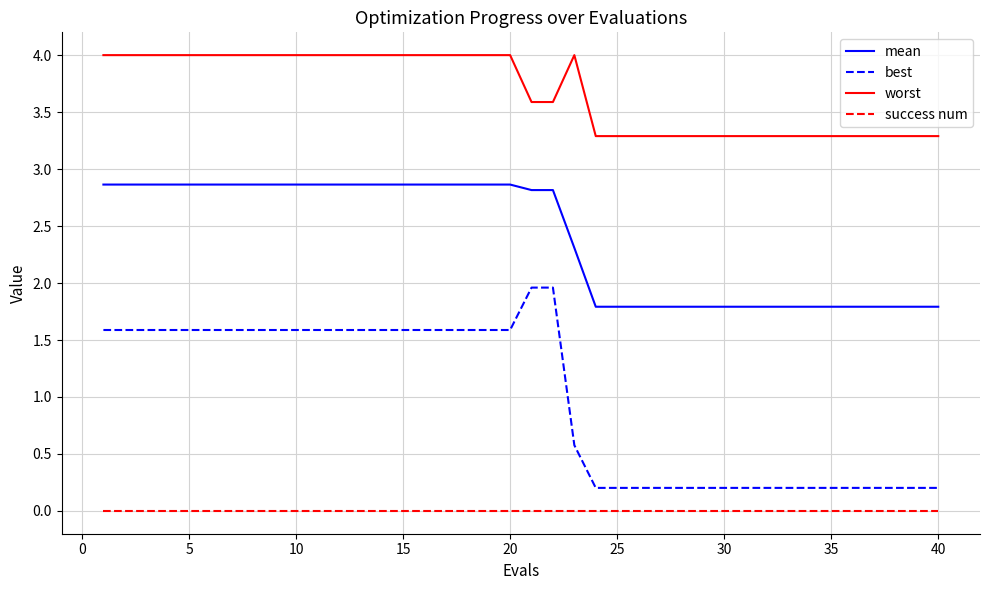

At how many categories does at least one series exceed 1?

40